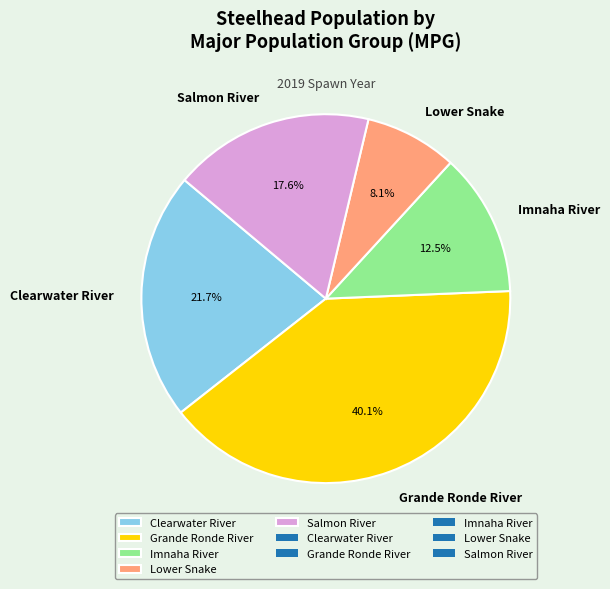

Which slice is the largest?

Grande Ronde River